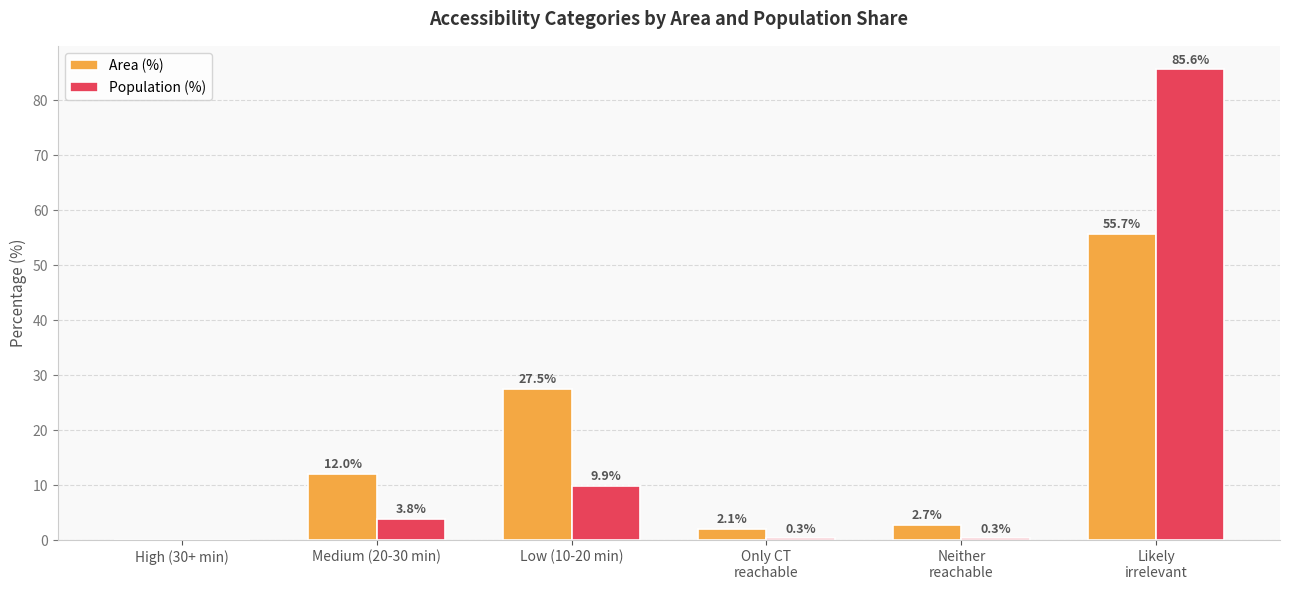

At which label does Population (%) first exceed 3?

Medium (20-30 min)